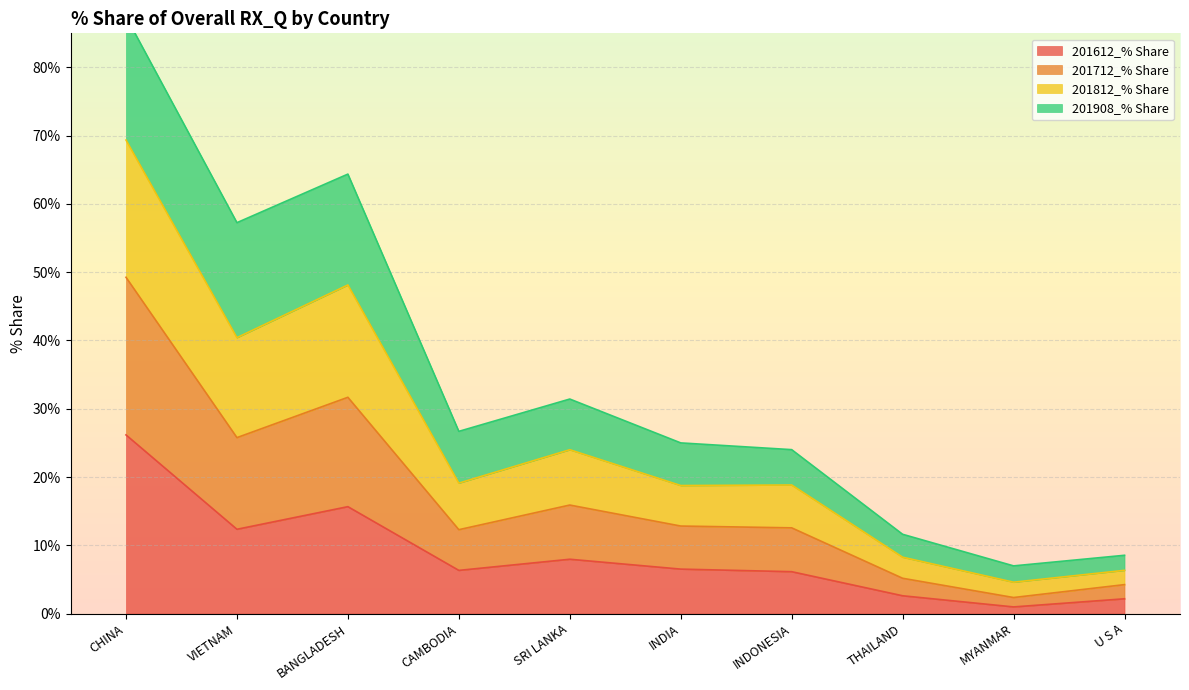

The value of 201612_% Share at INDIA is 10.8. True or false?

False